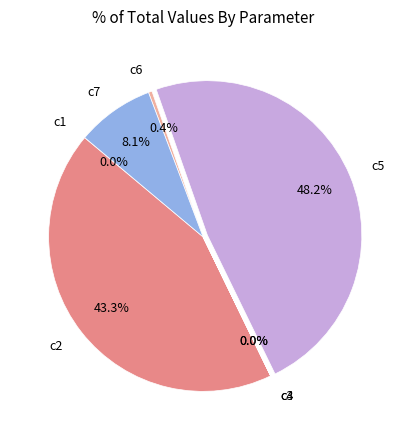

Between c5 and c7, which is larger?

c5